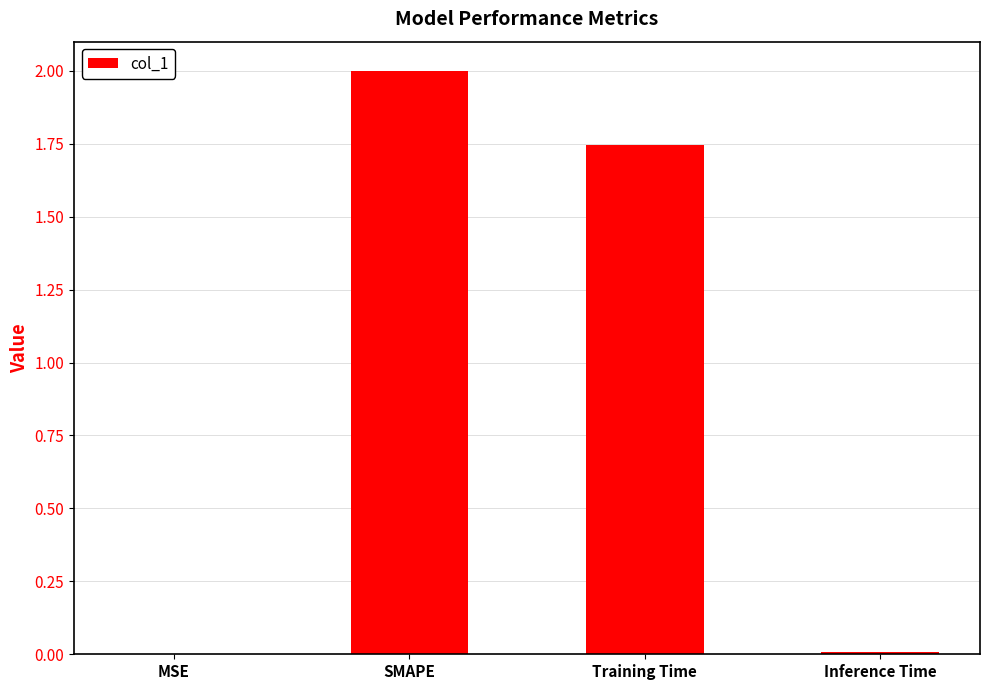

What is the maximum value shown in the chart?

2.0